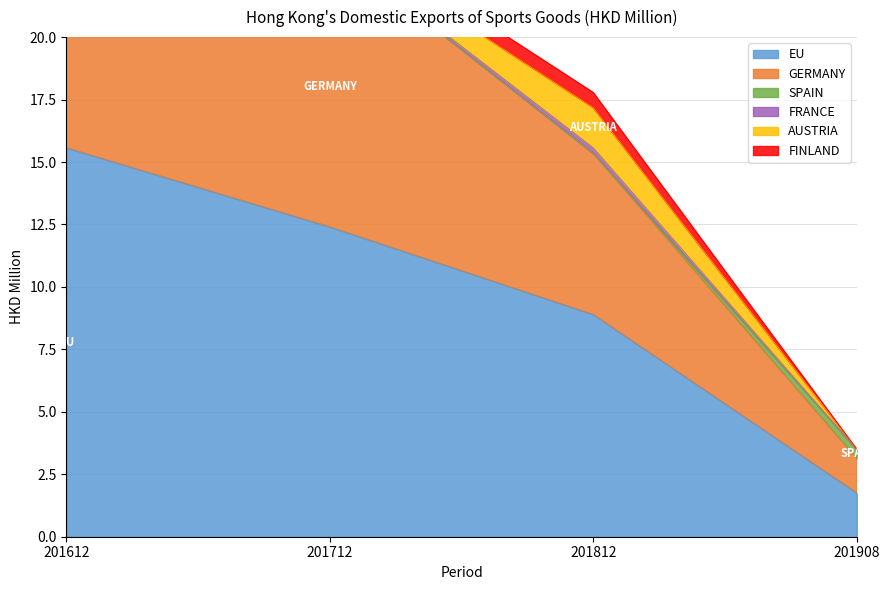

At how many categories does at least one series exceed 14?

1